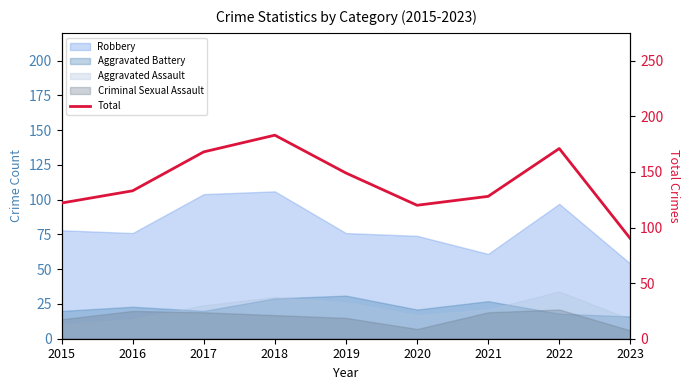

What is the minimum value shown in the chart?

90